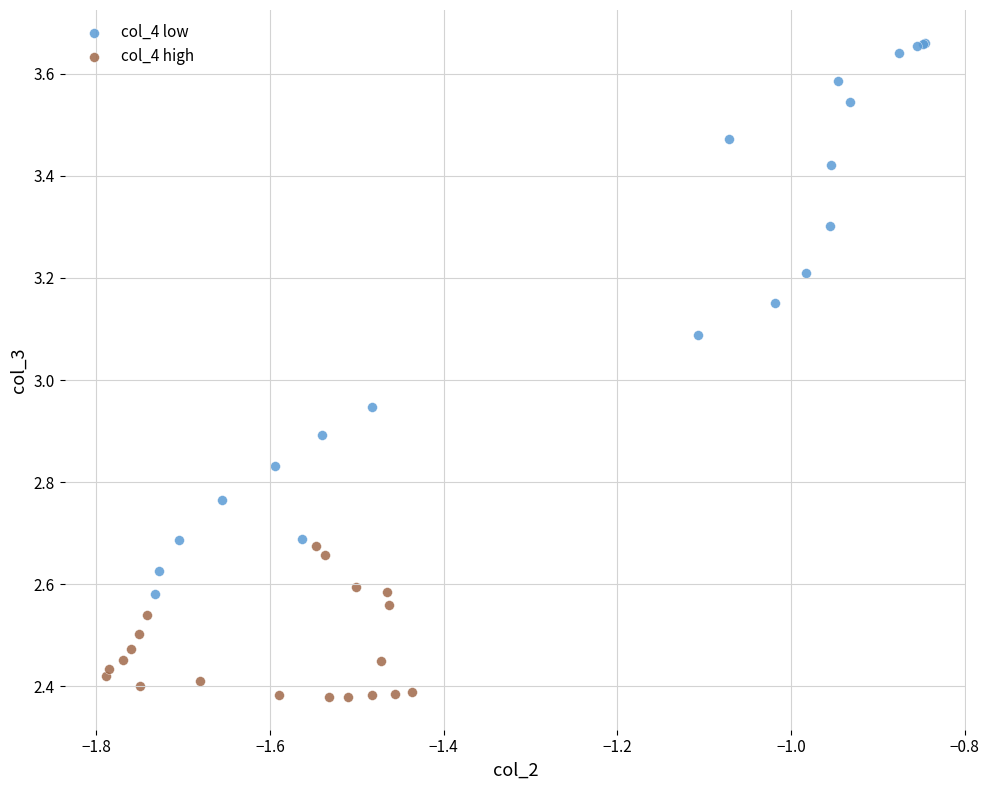

Which series reaches the minimum Y coordinate?

col_4 high